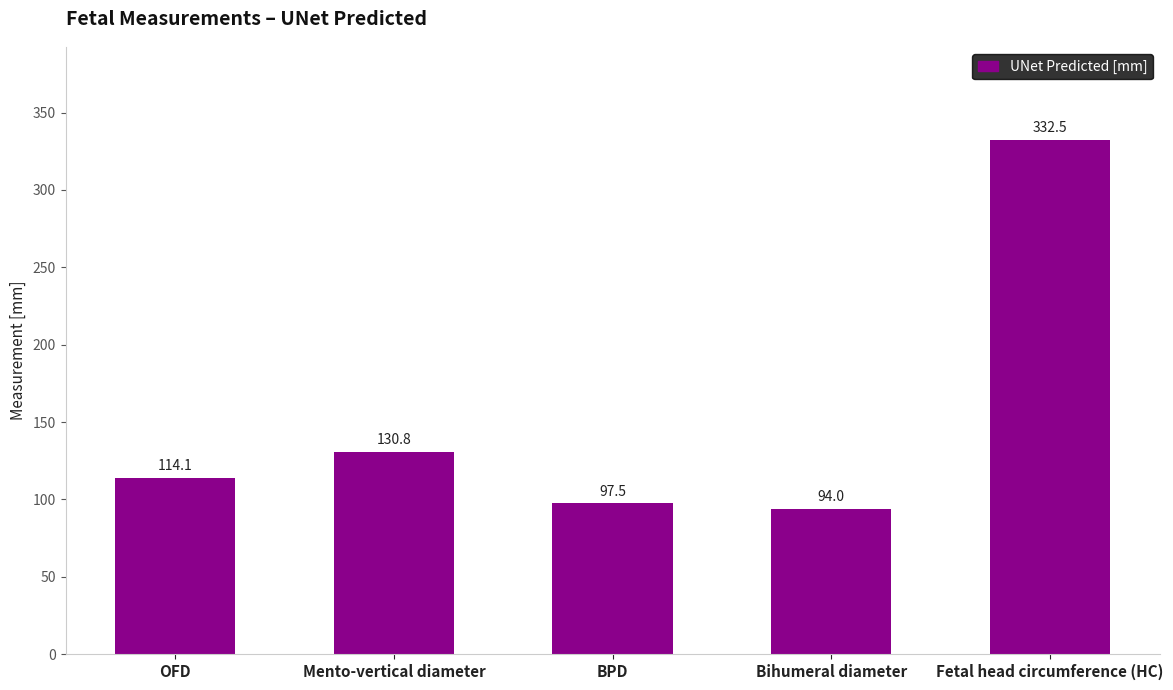

What is the minimum value shown in the chart?

94.0